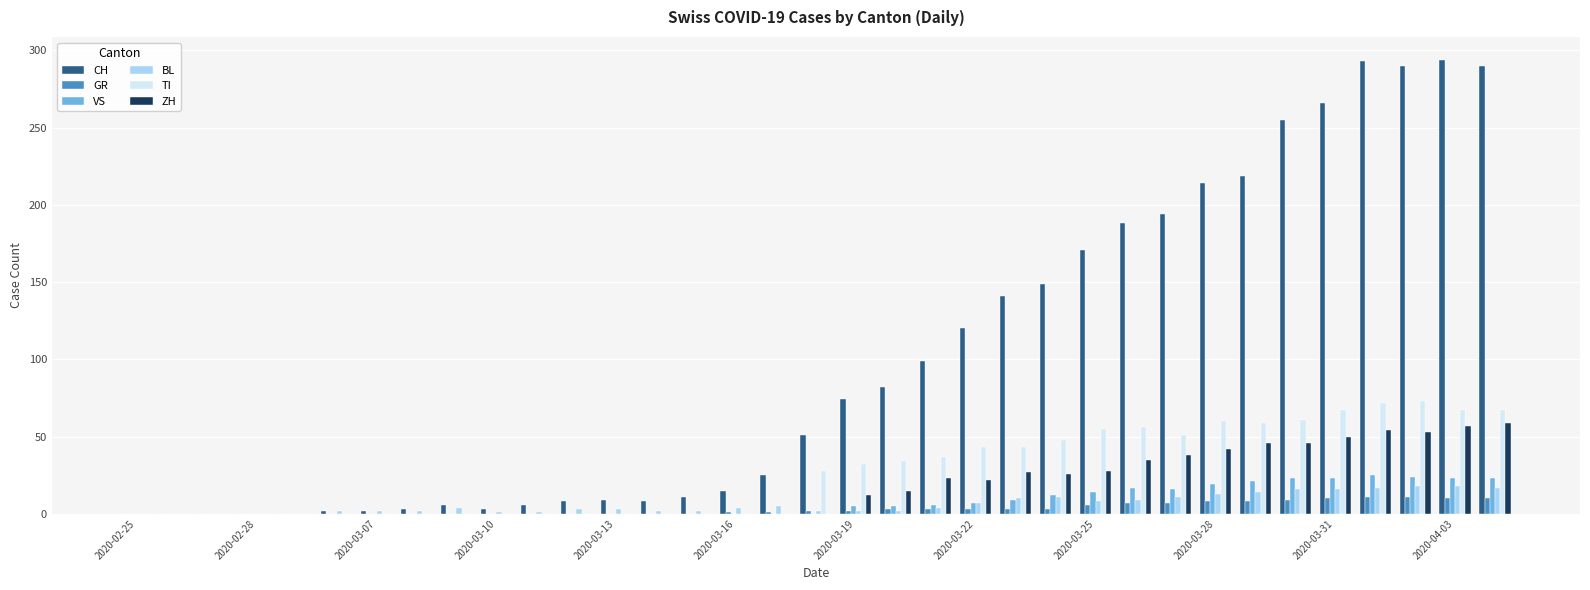

Are the bars horizontal?

No